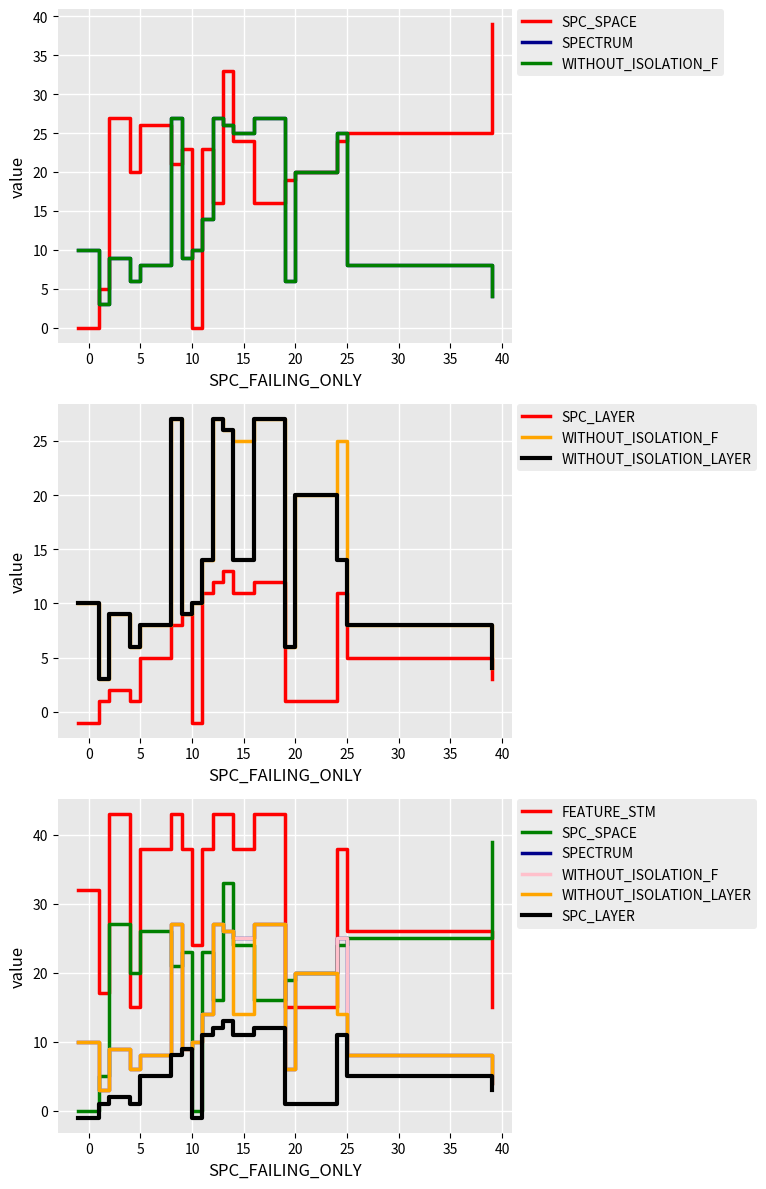

Which series has the widest spread of values?

SPC_SPACE